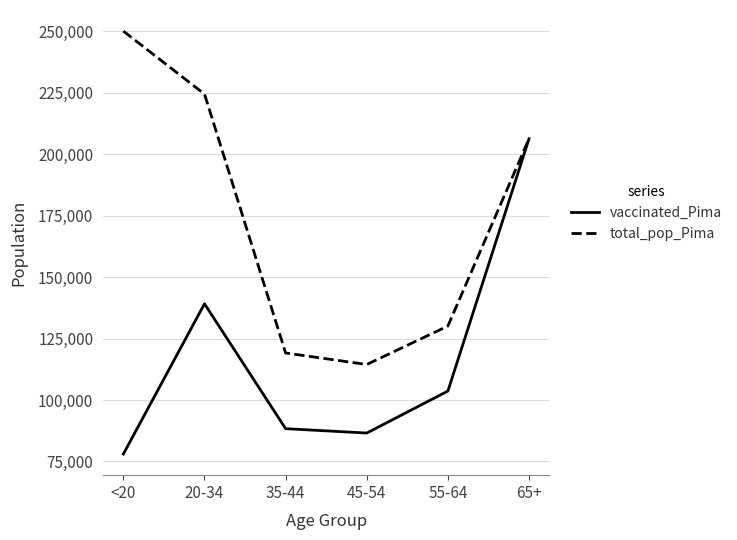

What are all the series names shown in the legend?

vaccinated_Pima, total_pop_Pima